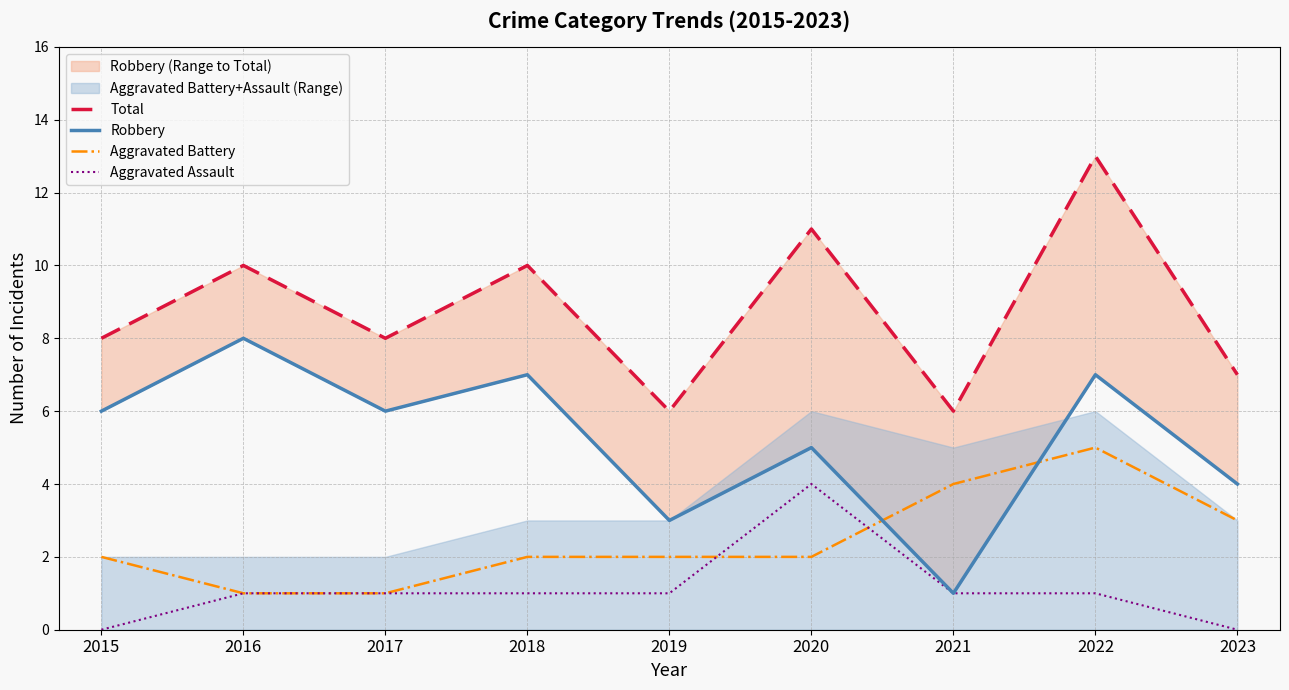

Reading left to right, transcribe all the data shown in this chart.

Total: 8	10	8	10	6	11	6	13	7
Robbery: 6	8	6	7	3	5	1	7	4
Aggravated Battery: 2	1	1	2	2	2	4	5	3
Aggravated Assault: 0	1	1	1	1	4	1	1	0